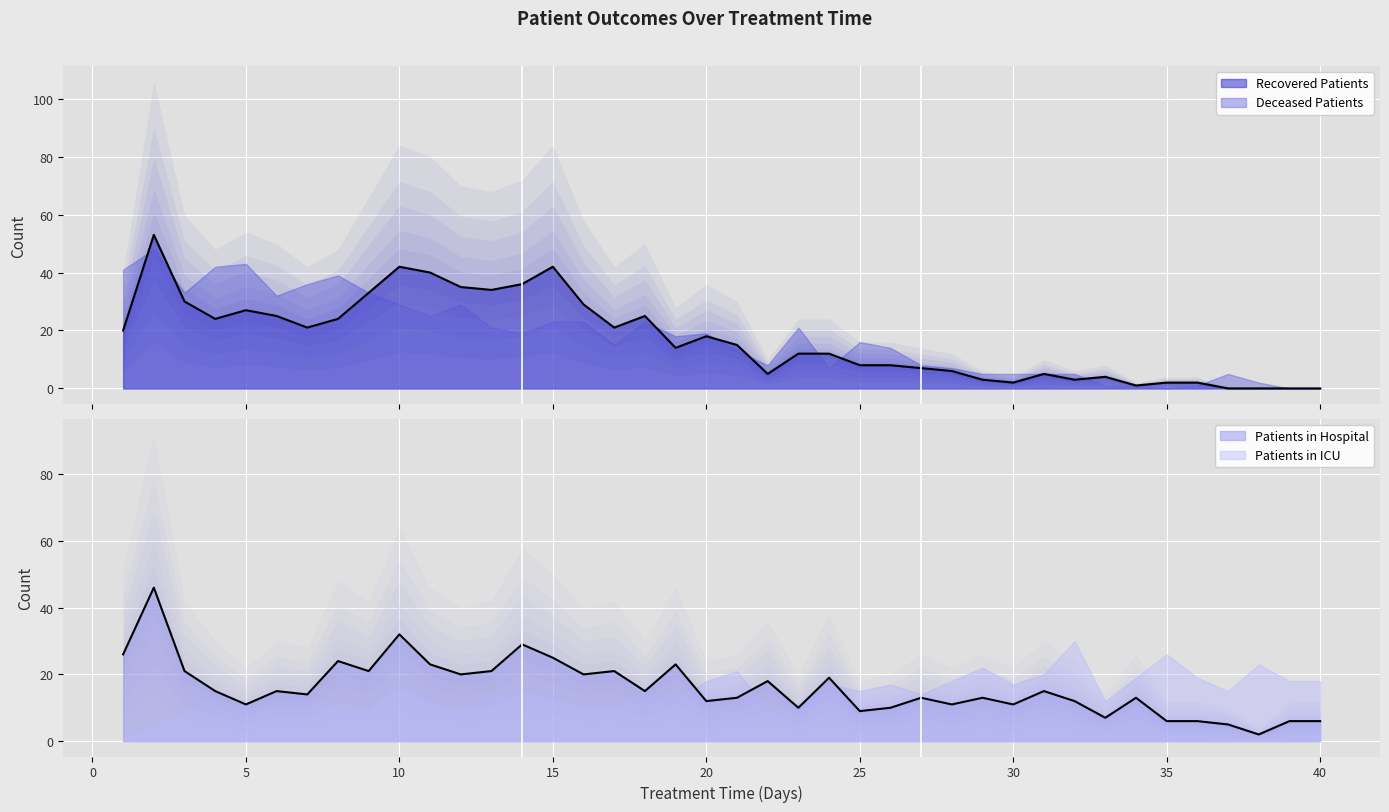

Where is the first local minimum for patients_in_hospital?

5